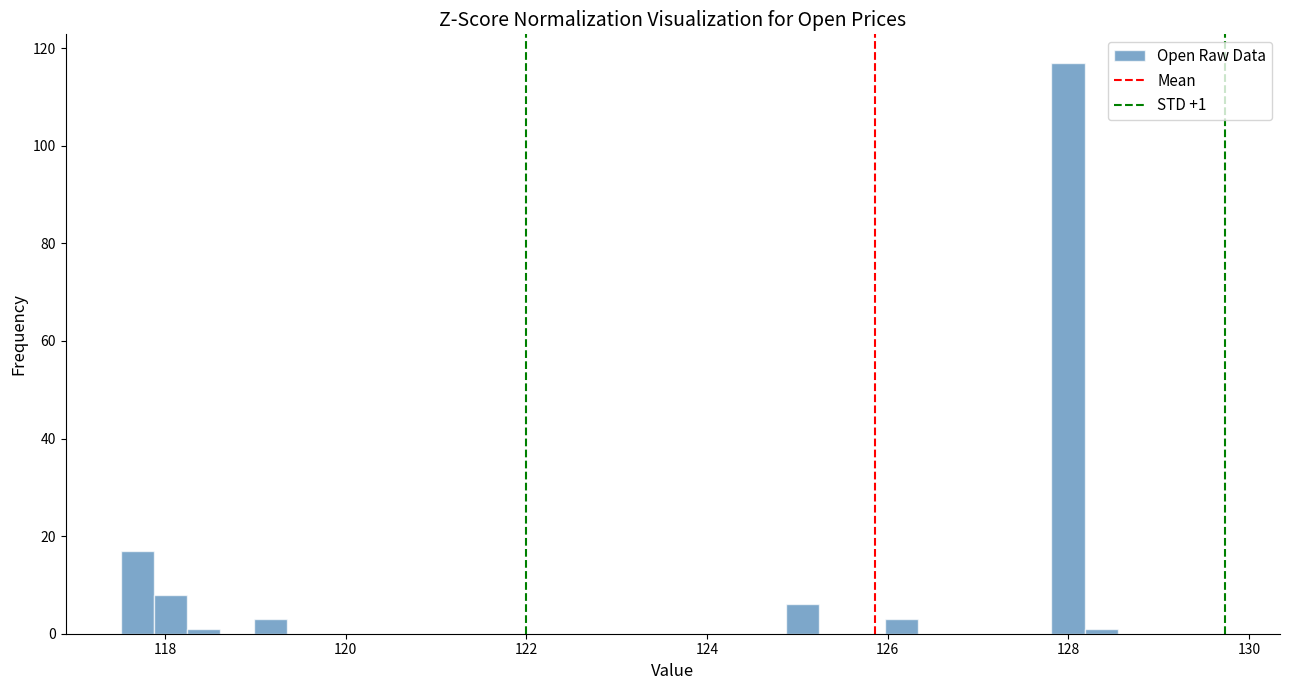

Around what value on the x-axis is the tallest bar? Give the approximate position of its centre, as read against the axis.

128.0